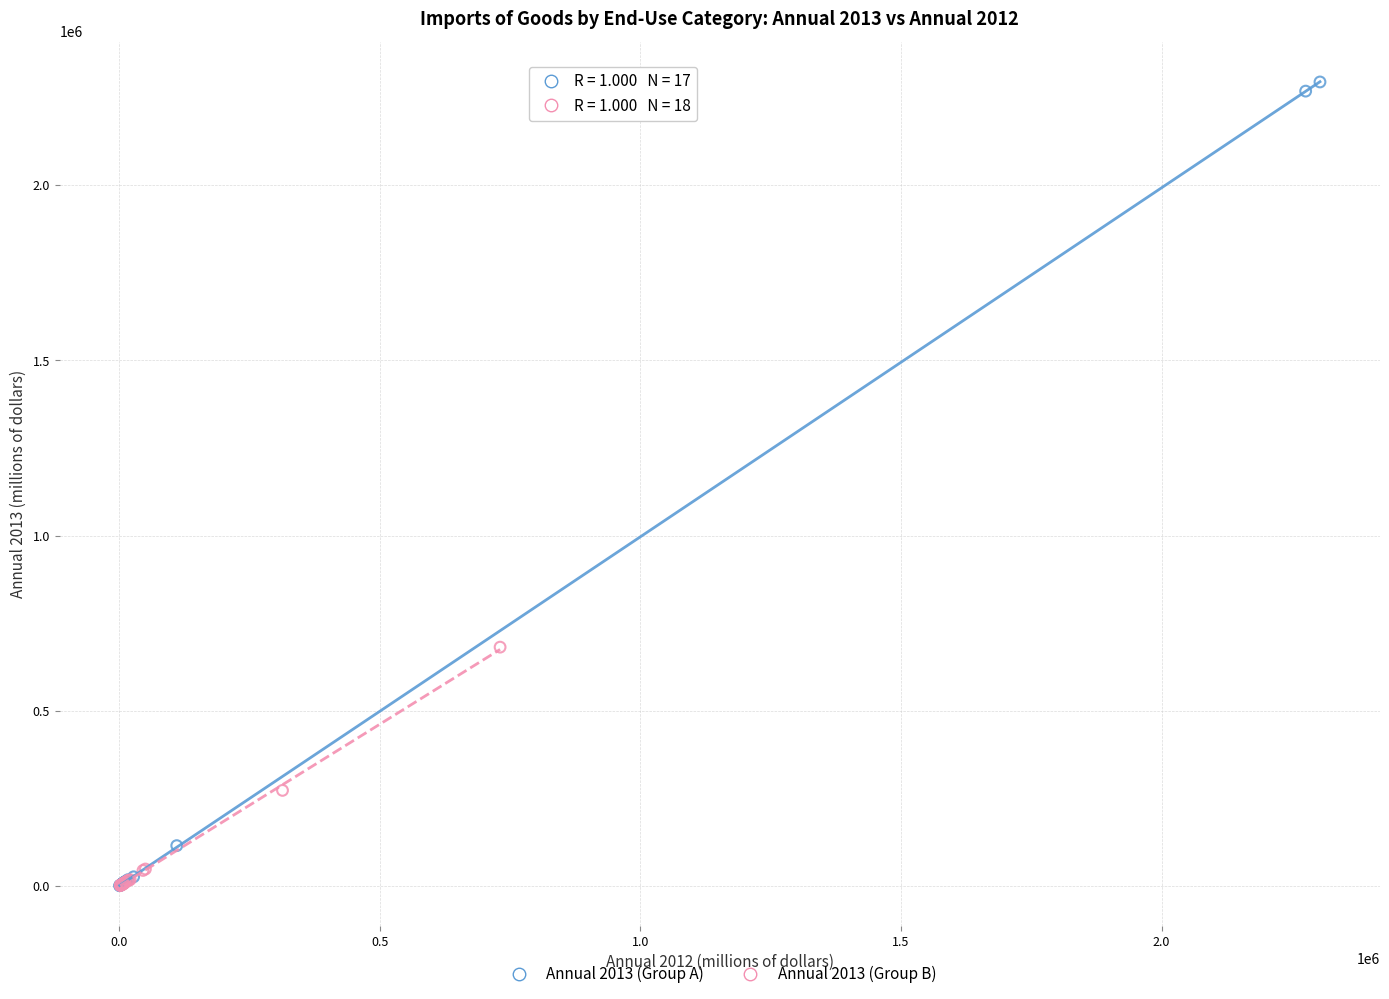

Which series has the widest spread of Y values?

Annual 2013 (Group A)